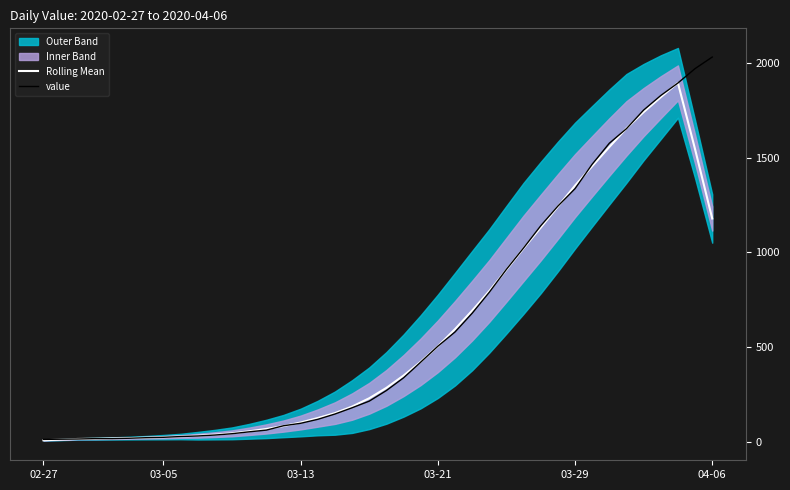

At how many categories does at least one series exceed 580?

16